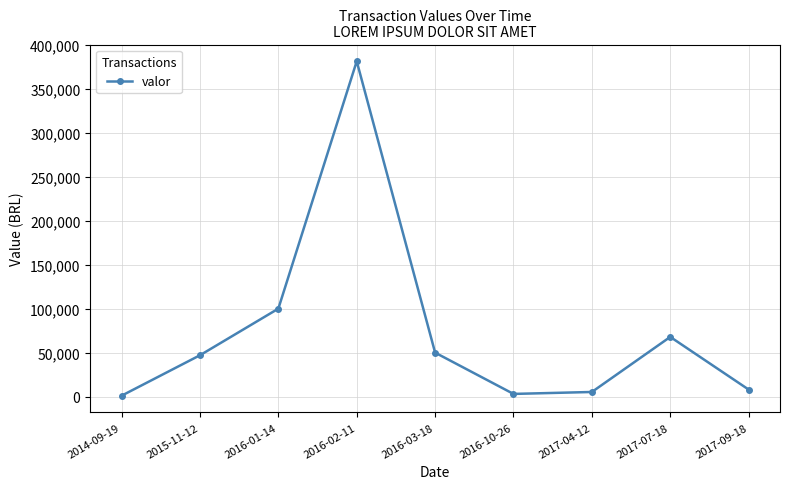

How many points are lower than both their immediate neighbors (excluding endpoints)?

1